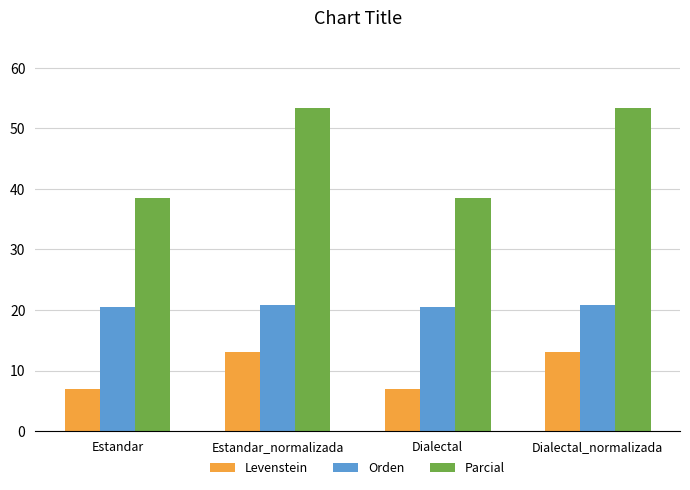

Is it true that Parcial equals 21.2 at Dialectal?

False